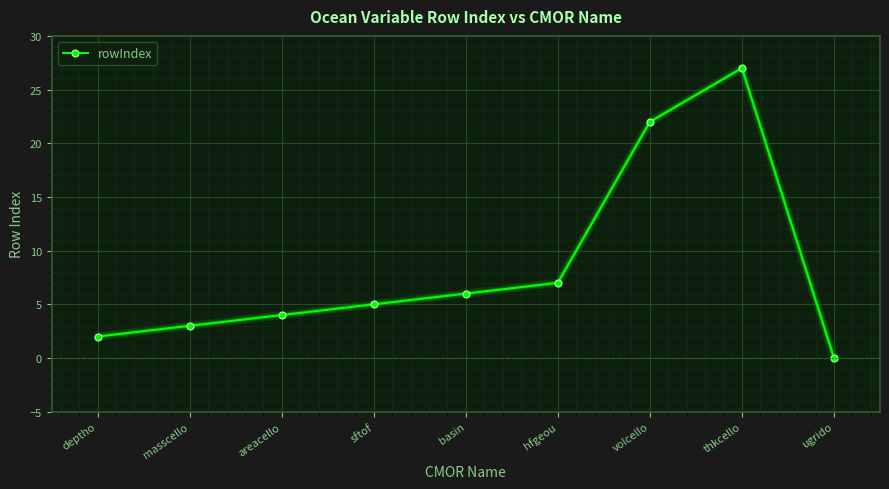

How many series are shown in this chart?

1